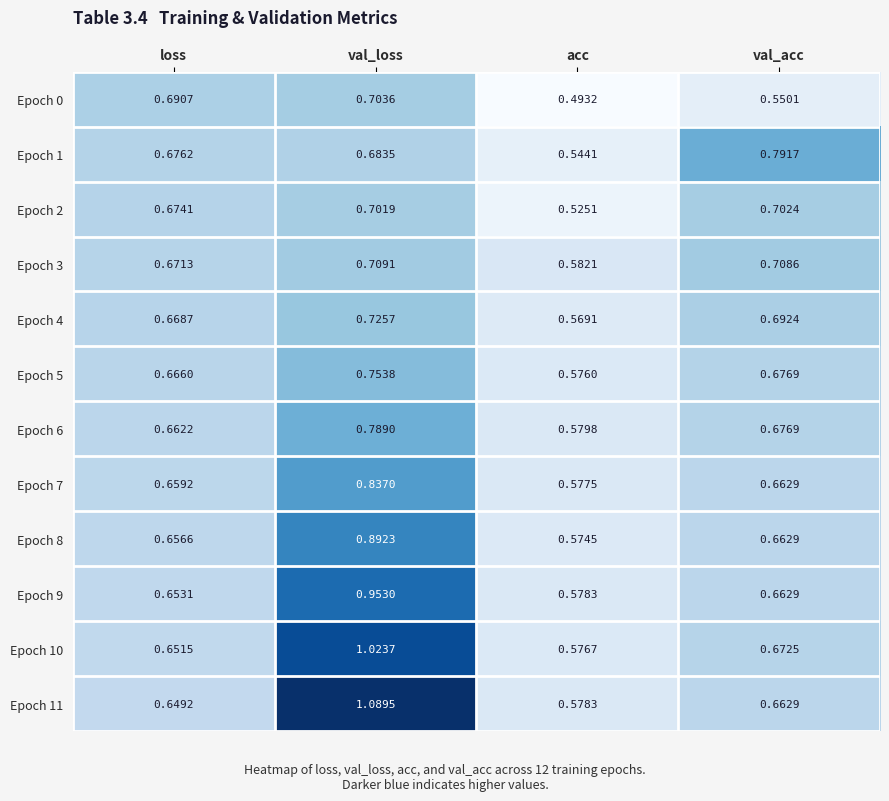

What is the difference between the highest and lowest values at acc?

0.1